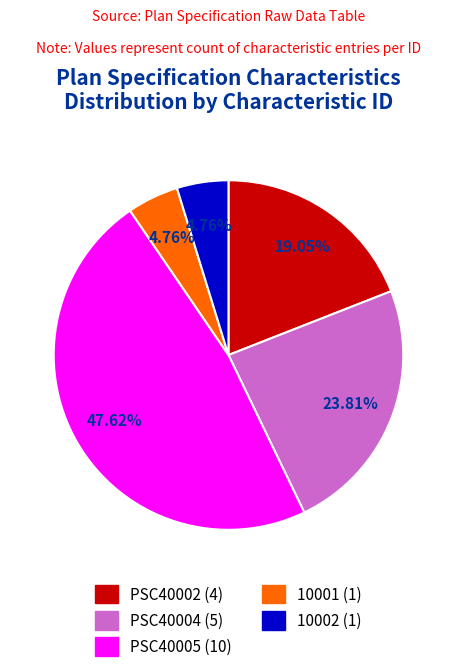

How many slices are in this pie chart?

5